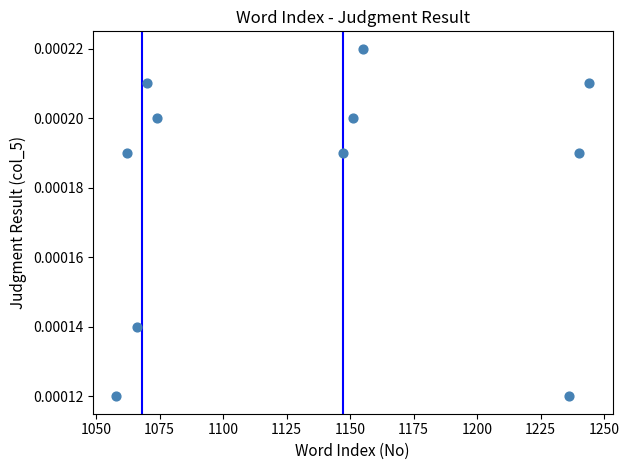

What is the average X value?

1136.6